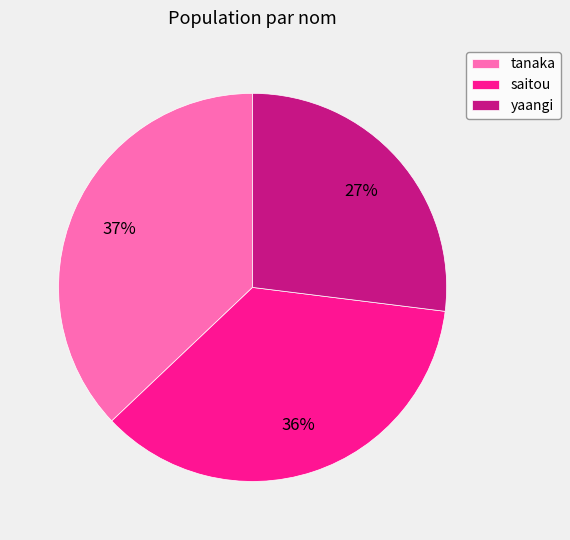

How many segments does this pie chart have?

3